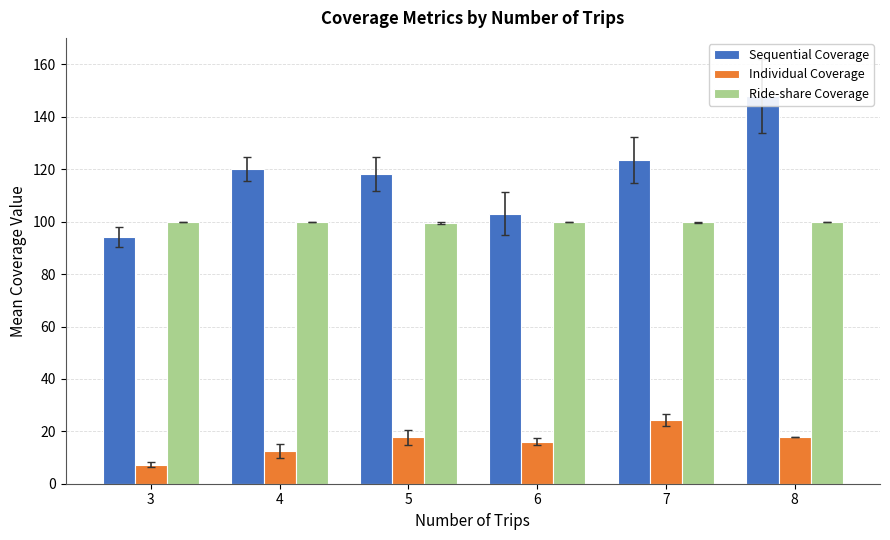

Which series has the largest range (max minus min)?

Sequential Coverage